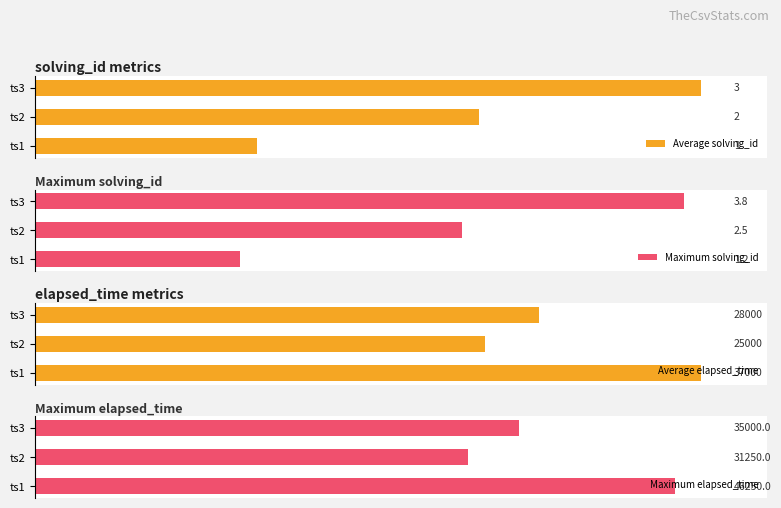

How many values in the Maximum elapsed_time series exceed 35000?

1